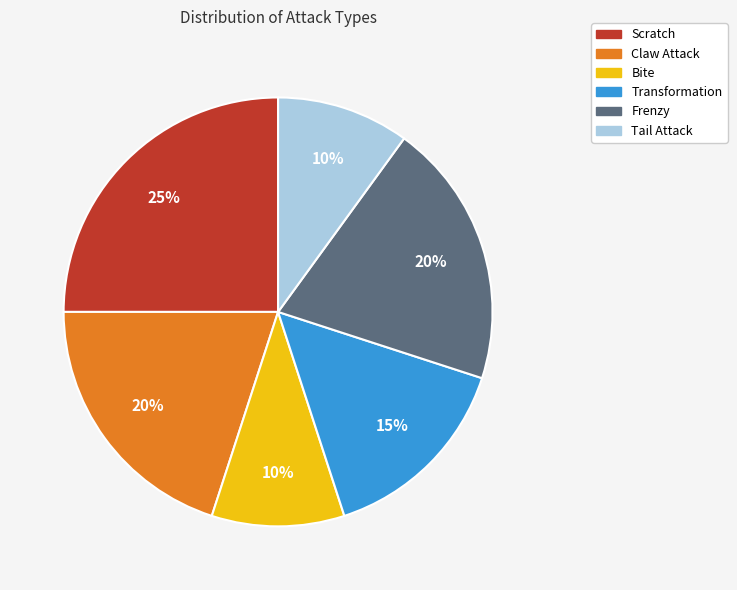

Combined, do Scratch and Transformation account for over 50%?

No